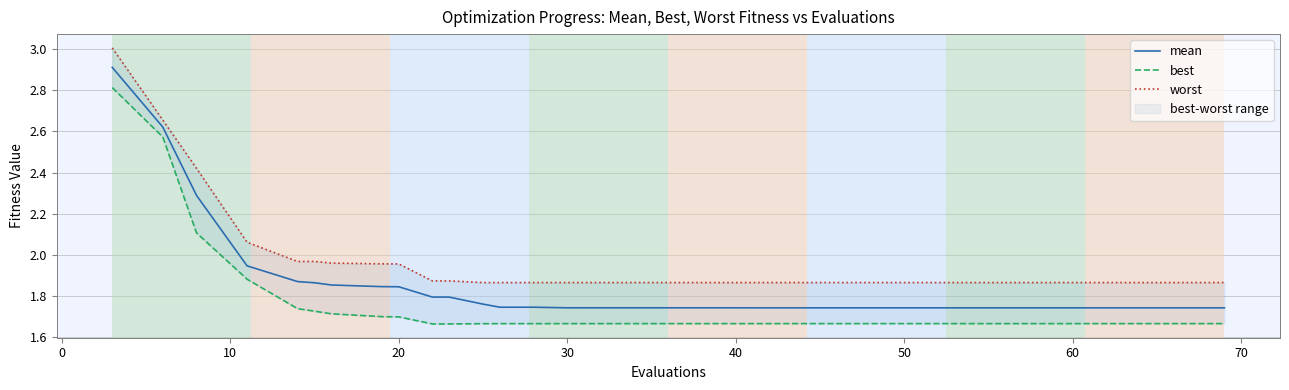

List the series in order of their overall mean, lowest first.

best, mean, worst